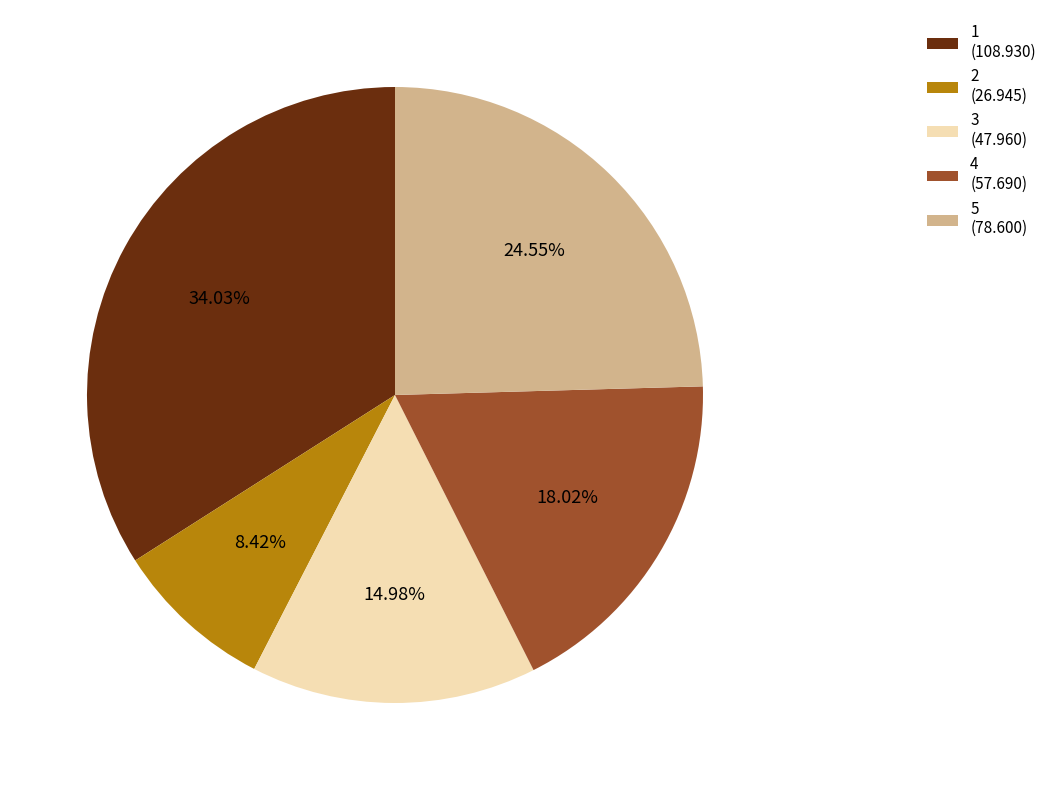

How many slices are in this pie chart?

5